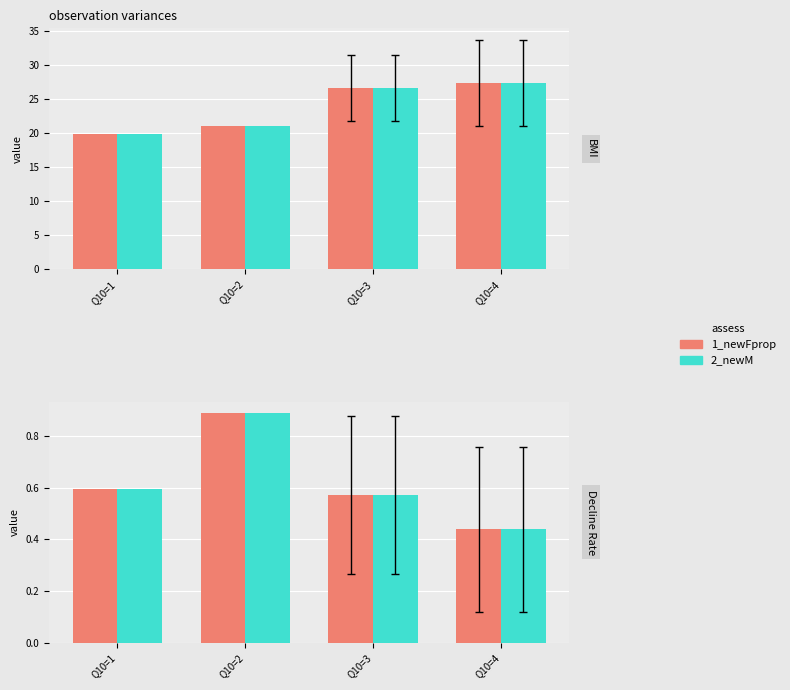

What are all the series names shown in the legend?

1_newFprop, 2_newM